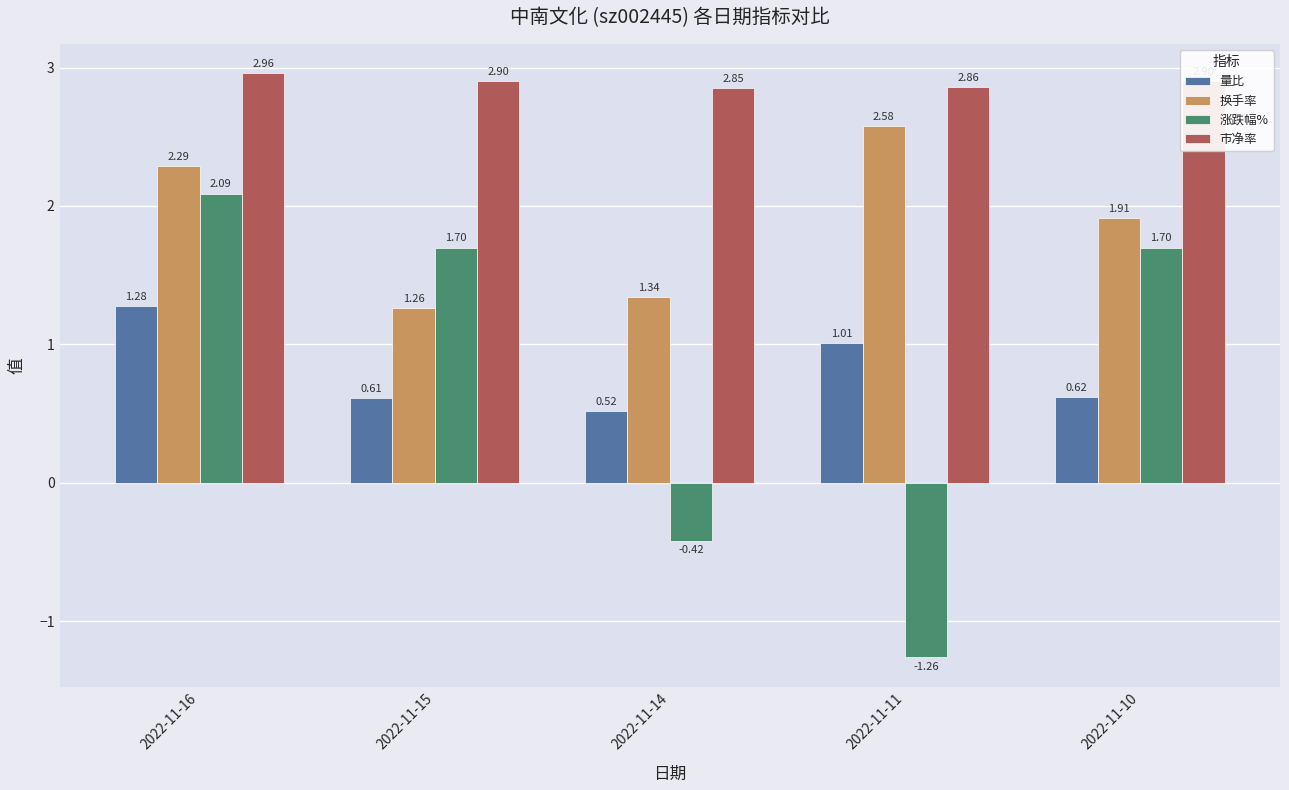

What is the sum of all 量比 values?

4.0